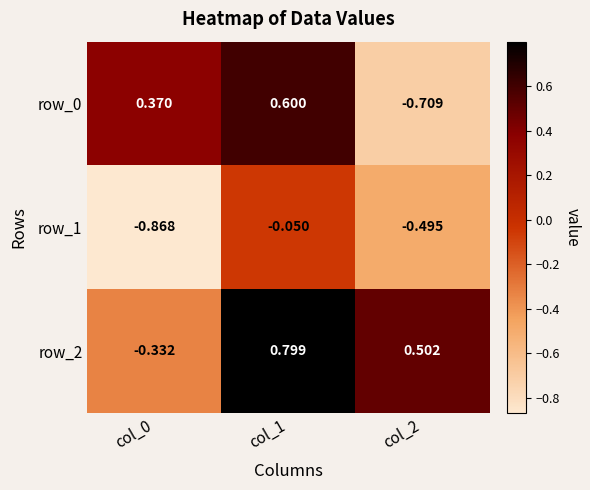

Which category has the highest value in the row_2 series?

col_1